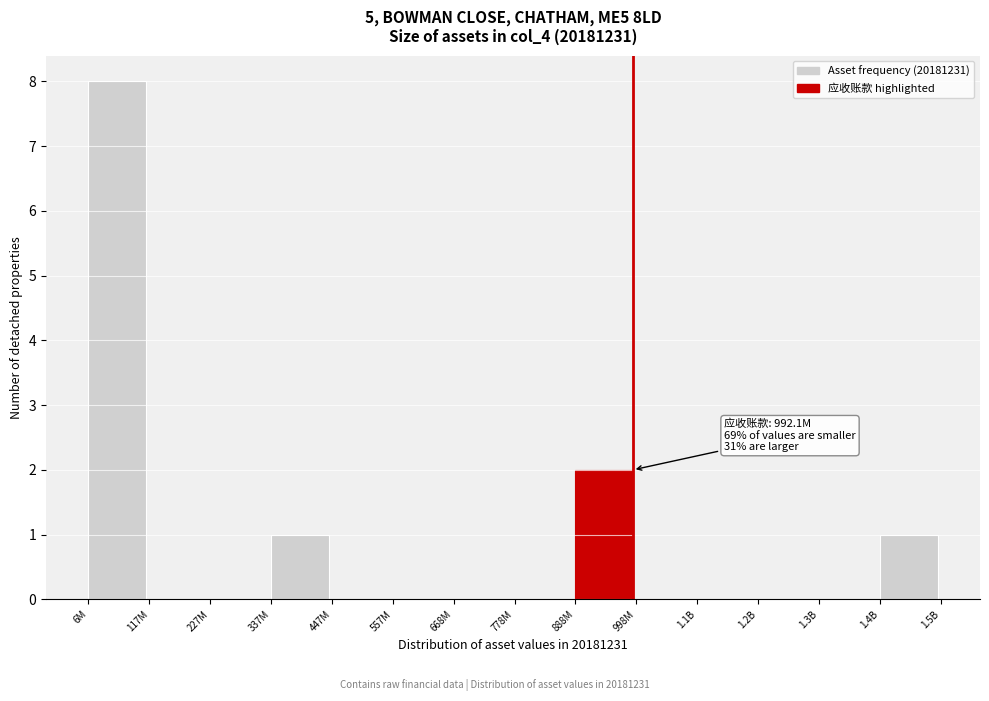

Reading right to left, what are all the values shown in this chart?

1.4B=1	1.3B=0	1.2B=0	1.1B=0	998M=0	888M=2	778M=0	668M=0	557M=0	447M=0	337M=1	227M=0	117M=0	6M=8